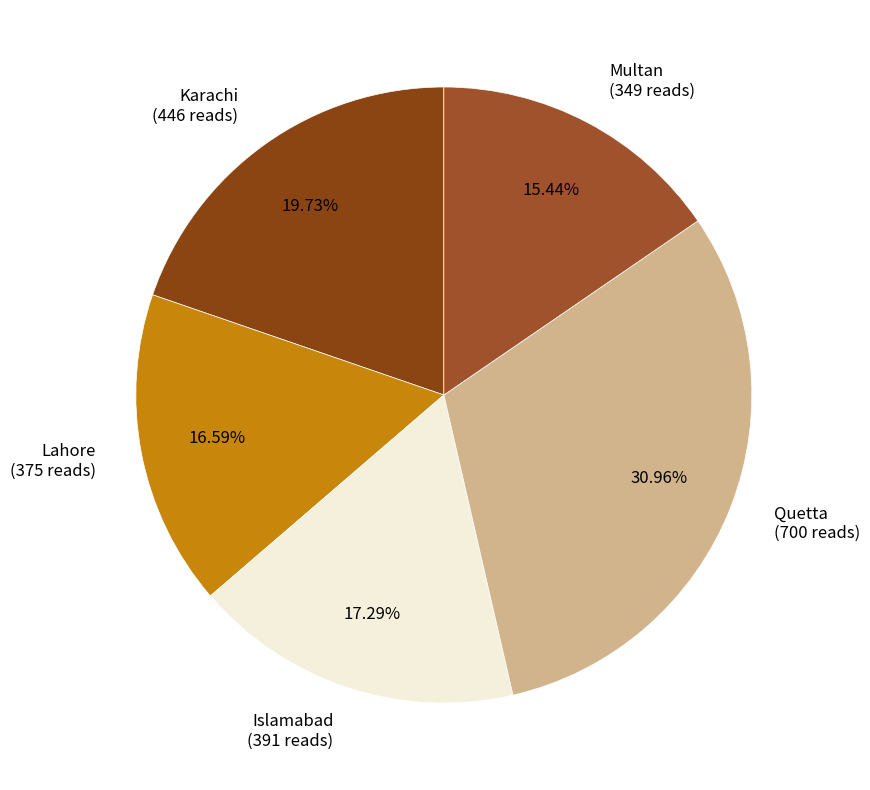

Which has a higher value, Islamabad (391 reads) or Lahore (375 reads)?

Islamabad (391 reads)